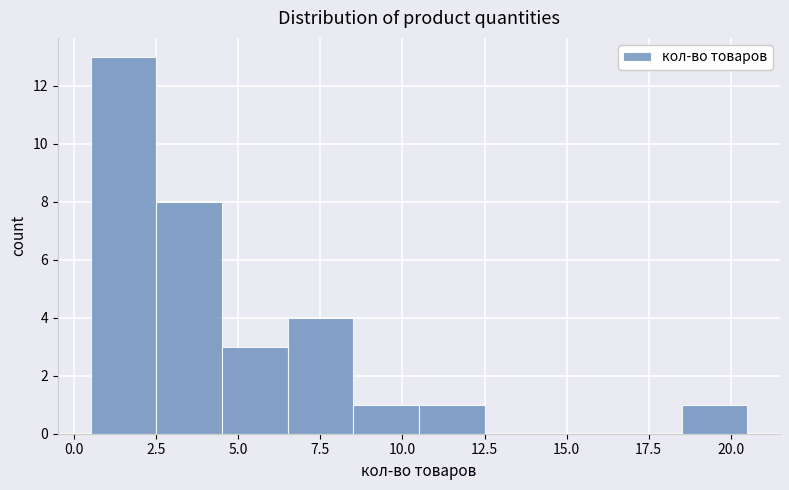

Reading left to right, list every bar in this chart as the range it spans on the x-axis followed by its height. The values are not printed on the chart, so give them approximately, as read against the axis.

0.5 to 2.5: 13
2.5 to 4.5: 8
4.5 to 6.5: 3
6.5 to 8.5: 4
8.5 to 10.5: 1
10.5 to 12.5: 1
12.5 to 14.5: 0
14.5 to 16.5: 0
16.5 to 18.5: 0
18.5 to 20.5: 1